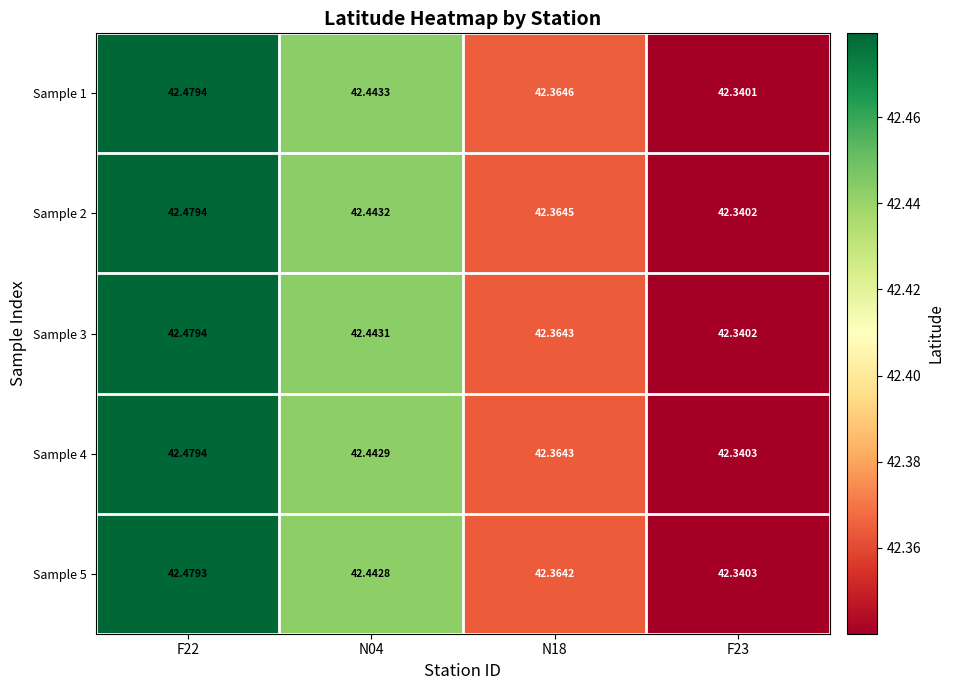

What is the maximum value shown in the chart?

42.5